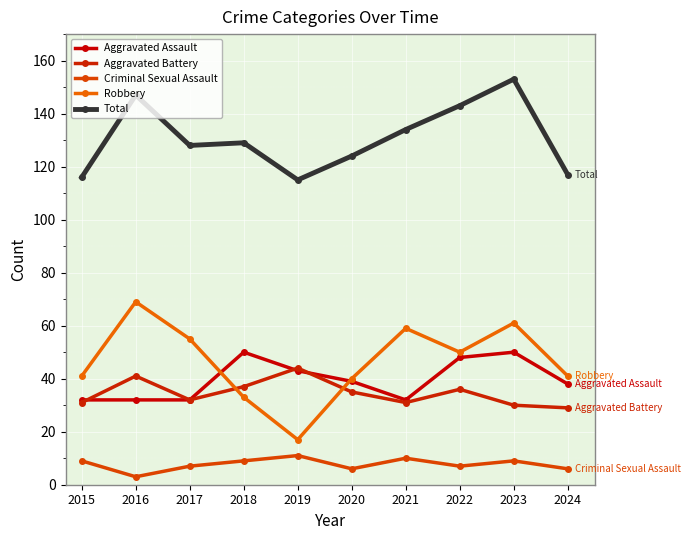

At which category does Robbery reach its first local valley?

2019